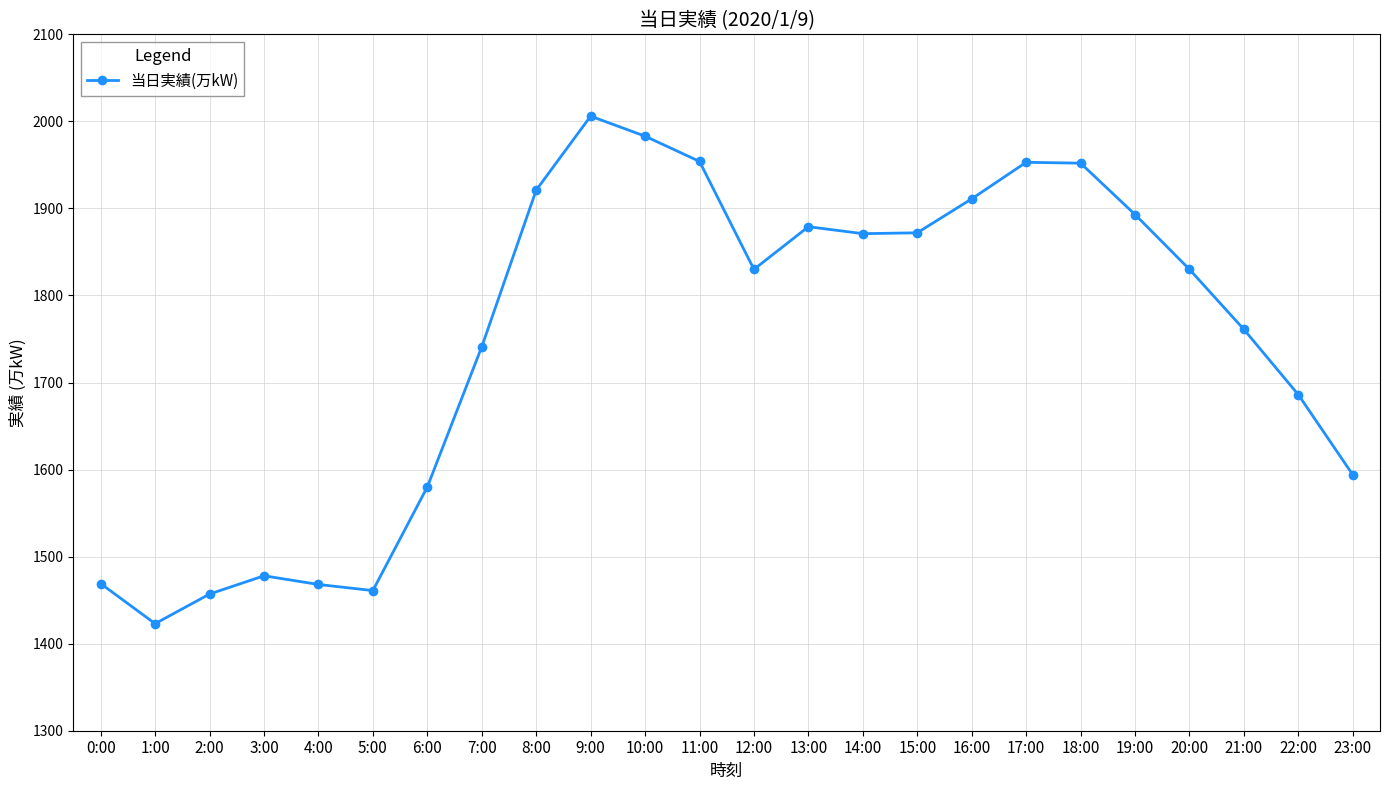

Which category has the highest value across all series?

9:00